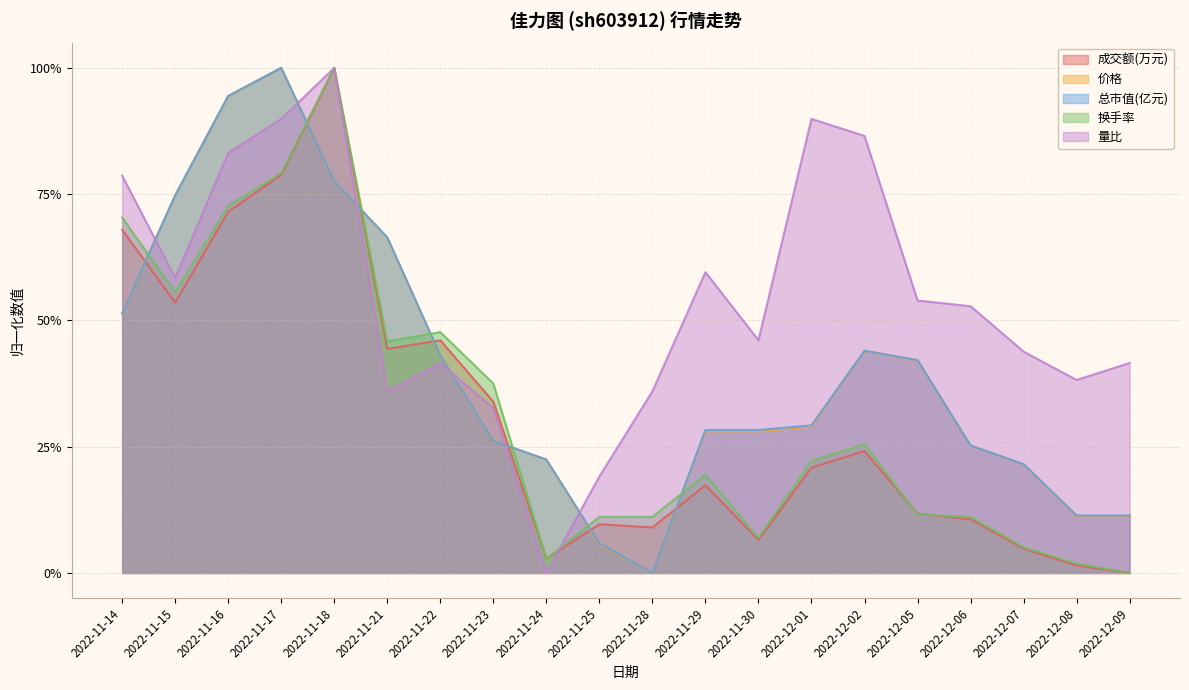

List the labels in order of 总市值(亿元) value, smallest first.

2022-11-28, 2022-11-25, 2022-12-08, 2022-12-09, 2022-12-07, 2022-11-24, 2022-12-06, 2022-11-23, 2022-11-29, 2022-11-30, 2022-12-01, 2022-12-05, 2022-11-22, 2022-12-02, 2022-11-14, 2022-11-21, 2022-11-15, 2022-11-18, 2022-11-16, 2022-11-17